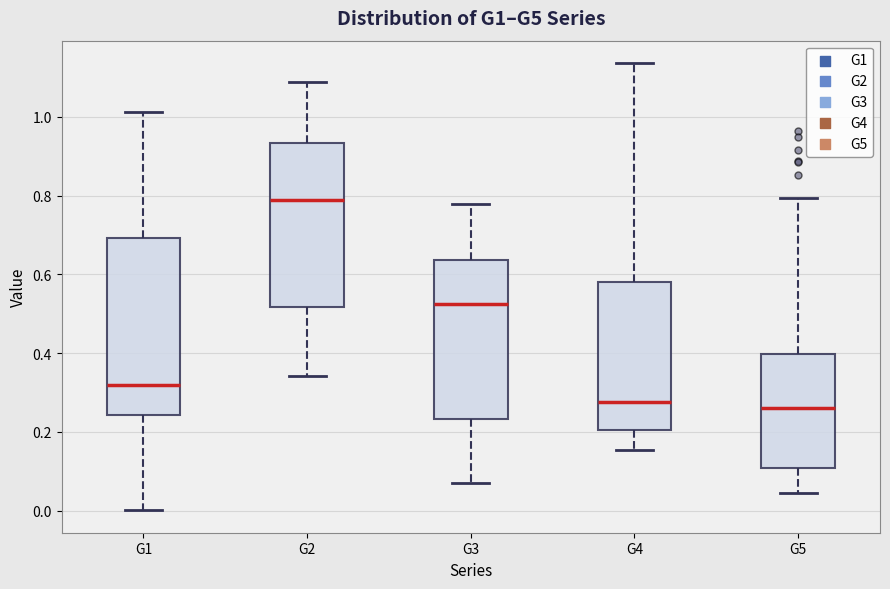

Reading left to right, read every box against the y-axis: the position of its median line, the range the box covers, and the ends of its whiskers. The values are not printed on the chart, so give them approximately, as read against the axis.

G1: median 0.32, box 0.24 to 0.70, whiskers 0.00 to 1.02
G2: median 0.78, box 0.52 to 0.94, whiskers 0.34 to 1.08
G3: median 0.52, box 0.24 to 0.64, whiskers 0.06 to 0.78
G4: median 0.28, box 0.20 to 0.58, whiskers 0.16 to 1.14
G5: median 0.26, box 0.10 to 0.40, whiskers 0.04 to 0.80